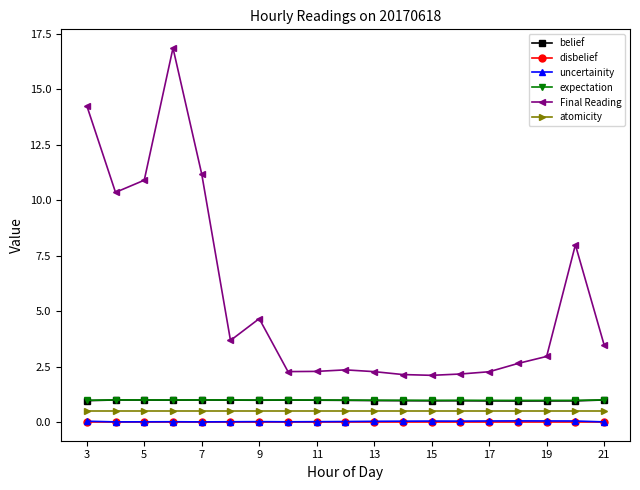

True or false: expectation and uncertainity cross at least once.

False